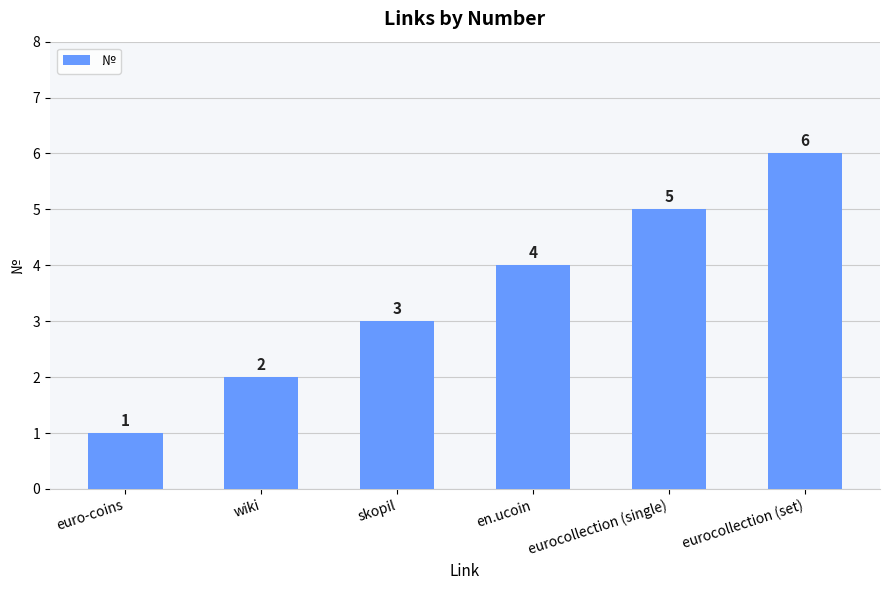

Rank the categories by value from highest to lowest.

eurocollection (set), eurocollection (single), en.ucoin, skopil, wiki, euro-coins